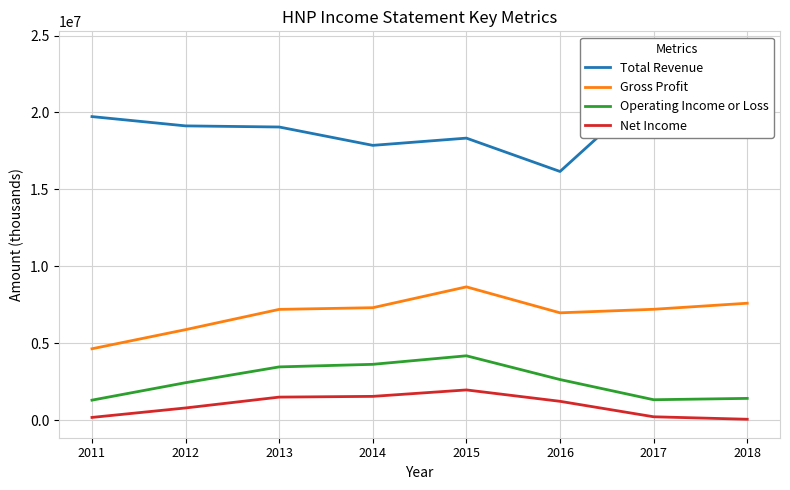

Where is Net Income nearest to the value 1009300?

2016